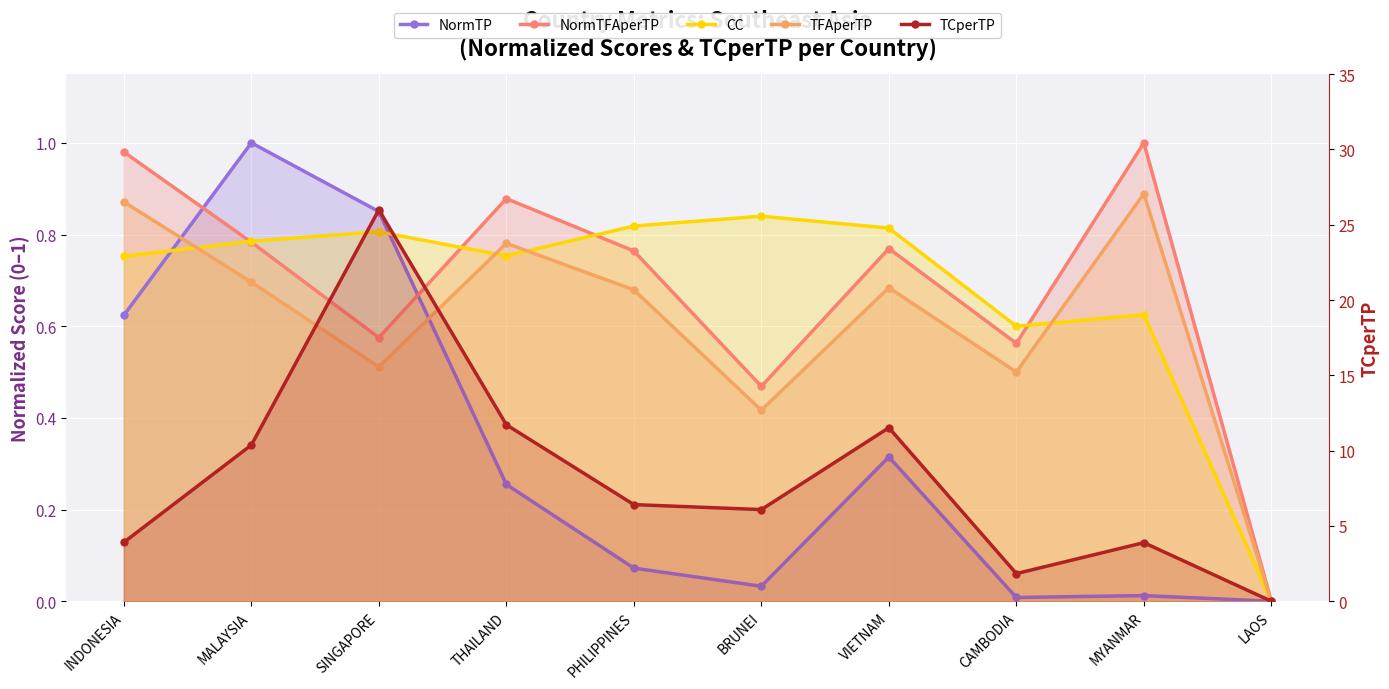

True or false: TFAperTP and NormTFAperTP cross at least once.

False